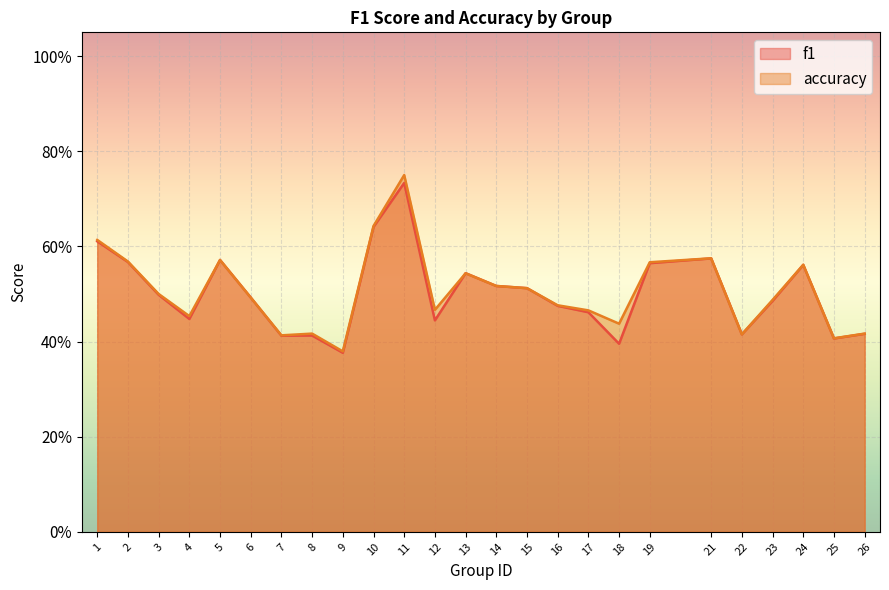

What is the difference between the accuracy values at 23 and 2?

0.1